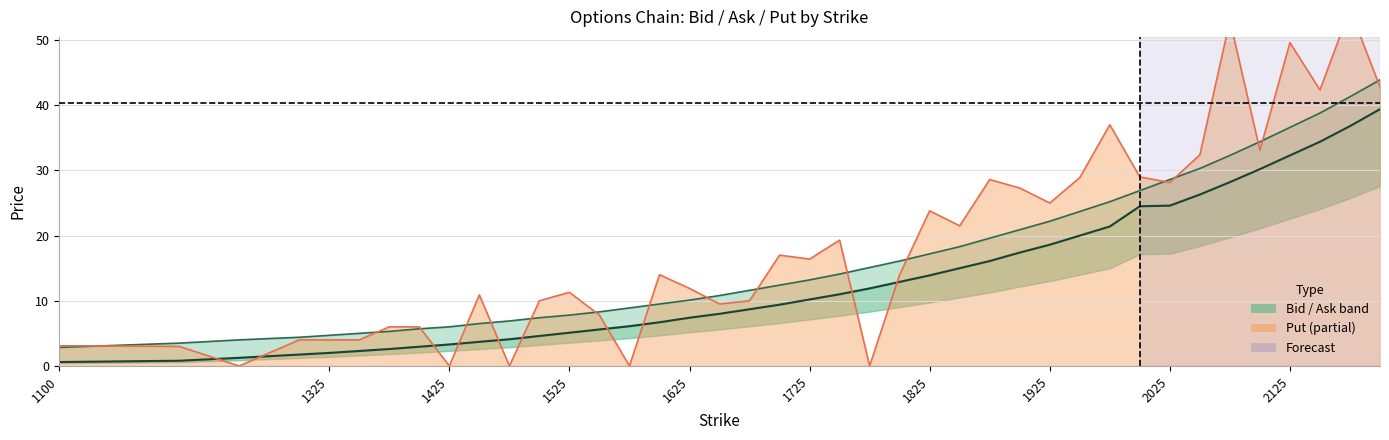

Which category has the lowest value in the Put series?

1250